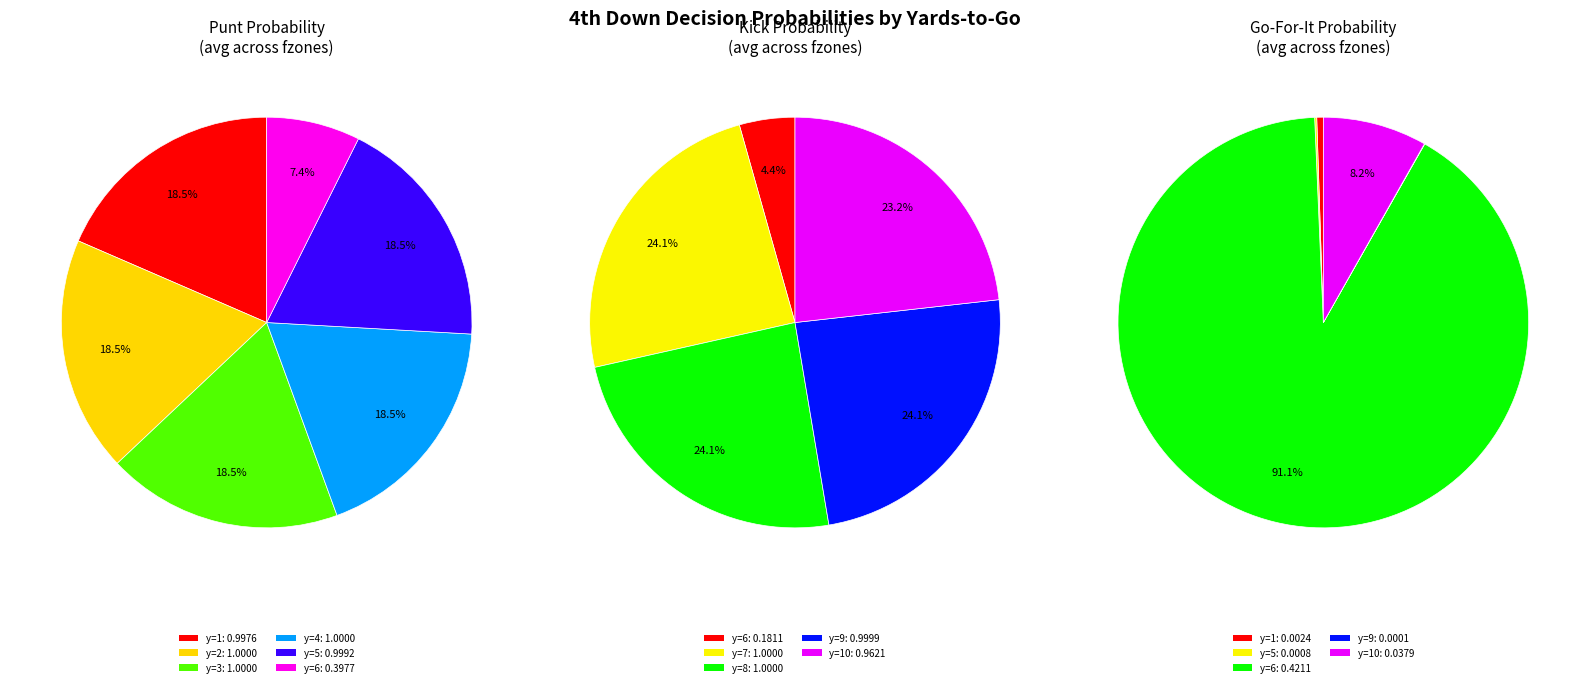

Does y=5 account for over 50% of the chart?

No